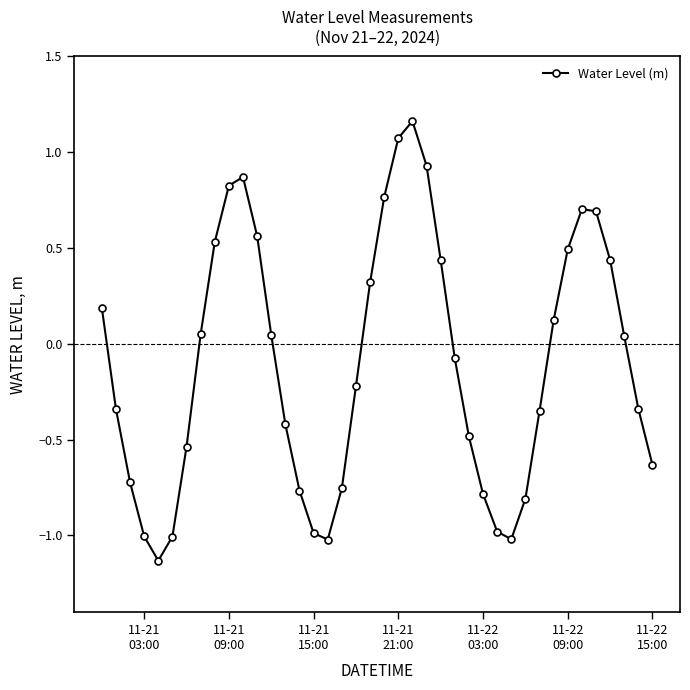

What is the value of the 35th point from the left?

0.7